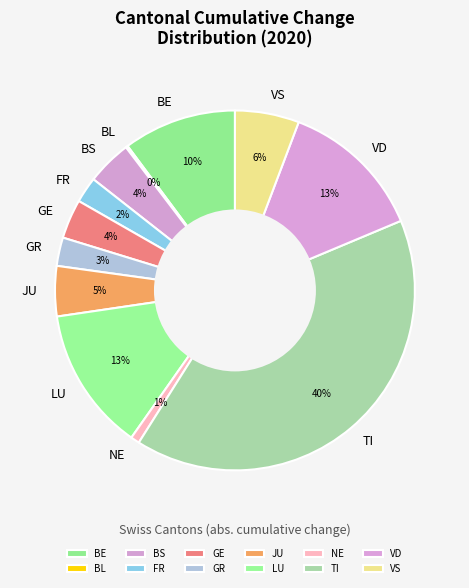

Is there a majority slice in this chart?

No